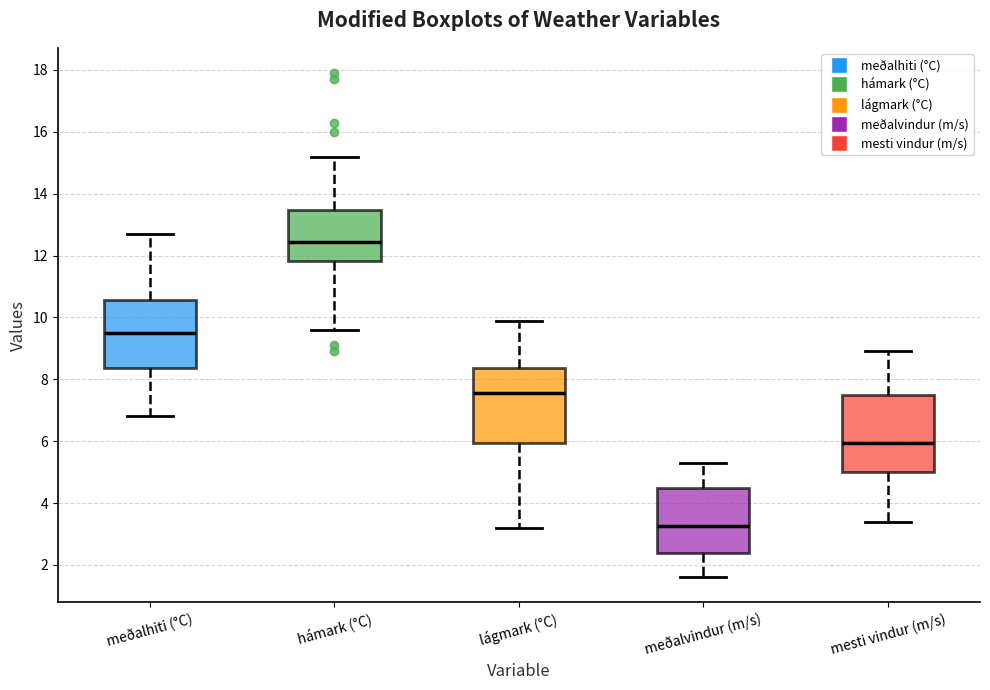

Which box has the lowest median line?

meðalvindur (m/s)